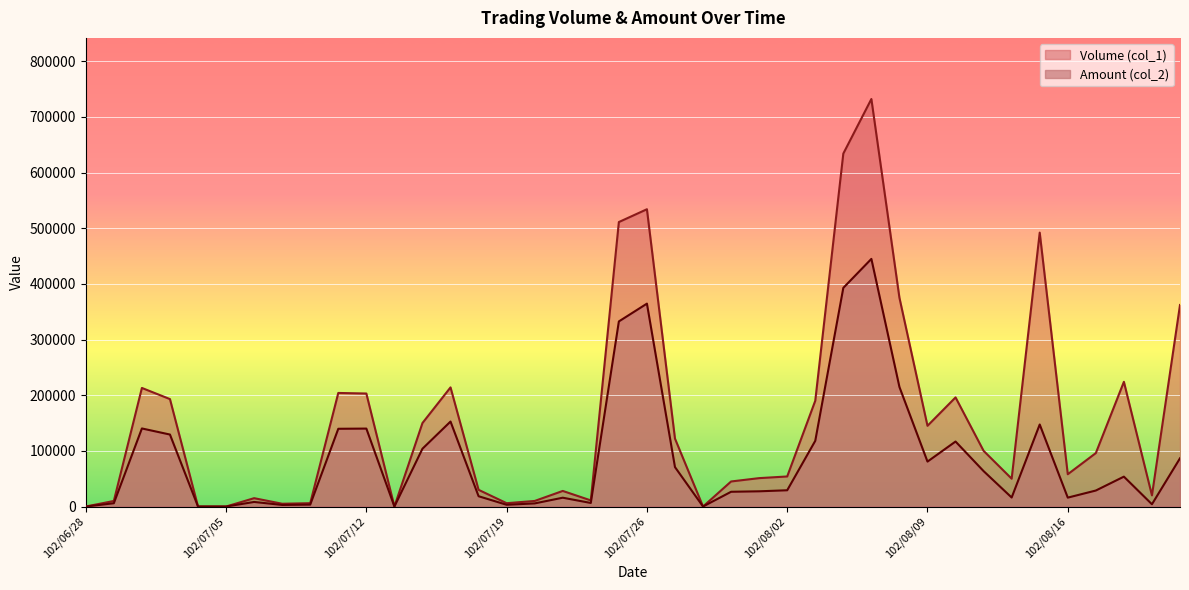

Reading left to right, transcribe all the data shown in this chart.

Volume (col_1): 102/06/28=0	102/07/01=10000	102/07/02=213000	102/07/03=193000	102/07/04=0	102/07/05=0	102/07/08=15000	102/07/09=5000	102/07/10=6000	102/07/11=204000	102/07/12=203000	102/07/15=0	102/07/16=150000	102/07/17=214000	102/07/18=30000	102/07/19=6000	102/07/22=10000	102/07/23=28000	102/07/24=11000	102/07/25=511000	102/07/26=534000	102/07/29=122000	102/07/30=0	102/07/31=45000	102/08/01=51000	102/08/02=54000	102/08/05=190000	102/08/06=634000	102/08/07=732000	102/08/08=375000	102/08/09=145000	102/08/12=196000	102/08/13=100000	102/08/14=50000	102/08/15=492000	102/08/16=58000	102/08/19=96000	102/08/20=224000	102/08/22=20000	102/08/23=362000
Amount (col_2): 102/06/28=0	102/07/01=5900	102/07/02=140240	102/07/03=129310	102/07/04=0	102/07/05=0	102/07/08=8200	102/07/09=2850	102/07/10=3430	102/07/11=139660	102/07/12=140010	102/07/15=0	102/07/16=103850	102/07/17=152650	102/07/18=18500	102/07/19=3150	102/07/22=5600	102/07/23=15850	102/07/24=6390	102/07/25=332490	102/07/26=364450	102/07/29=70820	102/07/30=0	102/07/31=26500	102/08/01=27340	102/08/02=29210	102/08/05=118030	102/08/06=392780	102/08/07=444820	102/08/08=214730	102/08/09=80700	102/08/12=116760	102/08/13=63600	102/08/14=16180	102/08/15=147350	102/08/16=15980	102/08/19=28740	102/08/20=53680	102/08/22=4100	102/08/23=86650